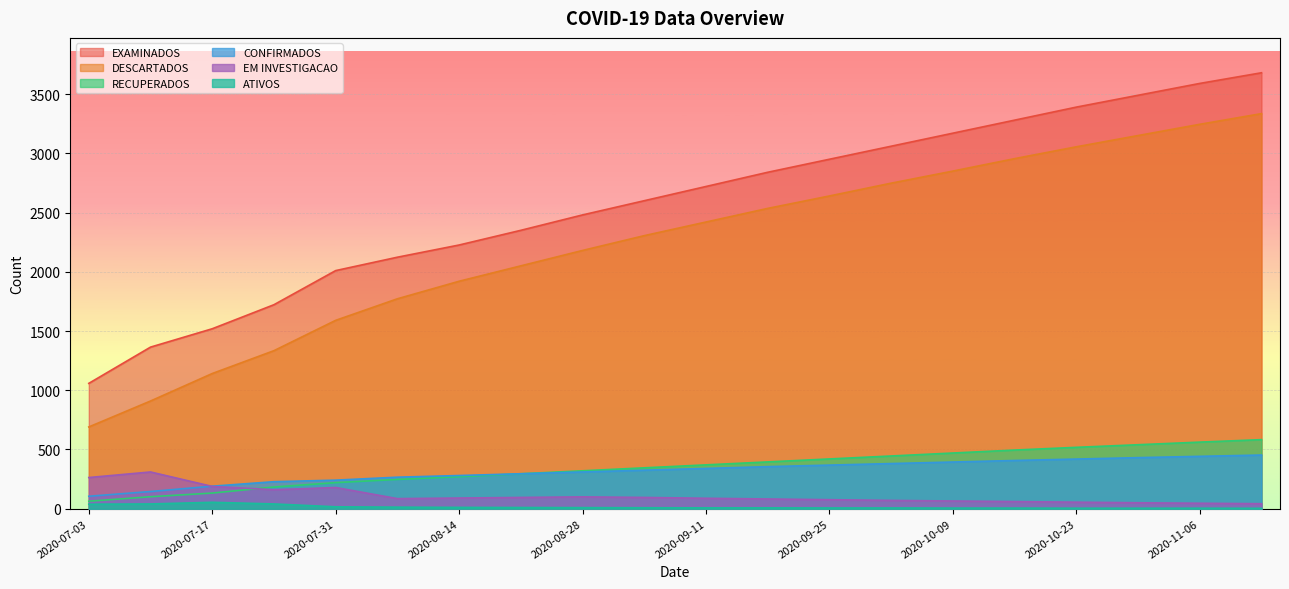

Reading left to right, extract all data points from this chart.

EXAMINADOS: 1058	1364	1519	1722	2010	2123	2226	2350	2480	2600	2720	2840	2950	3060	3170	3280	3390	3490	3590	3680
DESCARTADOS: 690	909	1141	1334	1590	1772	1920	2050	2180	2305	2420	2535	2640	2748	2850	2955	3055	3150	3245	3335
RECUPERADOS: 63	101	132	183	220	247	270	295	320	345	370	395	420	445	470	495	518	540	562	583
CONFIRMADOS: 105	145	190	228	241	266	280	295	310	325	340	355	368	381	394	407	419	431	442	453
EM INVESTIGACAO: 263	310	188	160	179	85	90	95	100	95	88	82	76	70	65	60	55	50	46	42
ATIVOS: 38	40	54	40	16	13	11	10	9	8	7	7	6	6	5	5	4	4	4	3